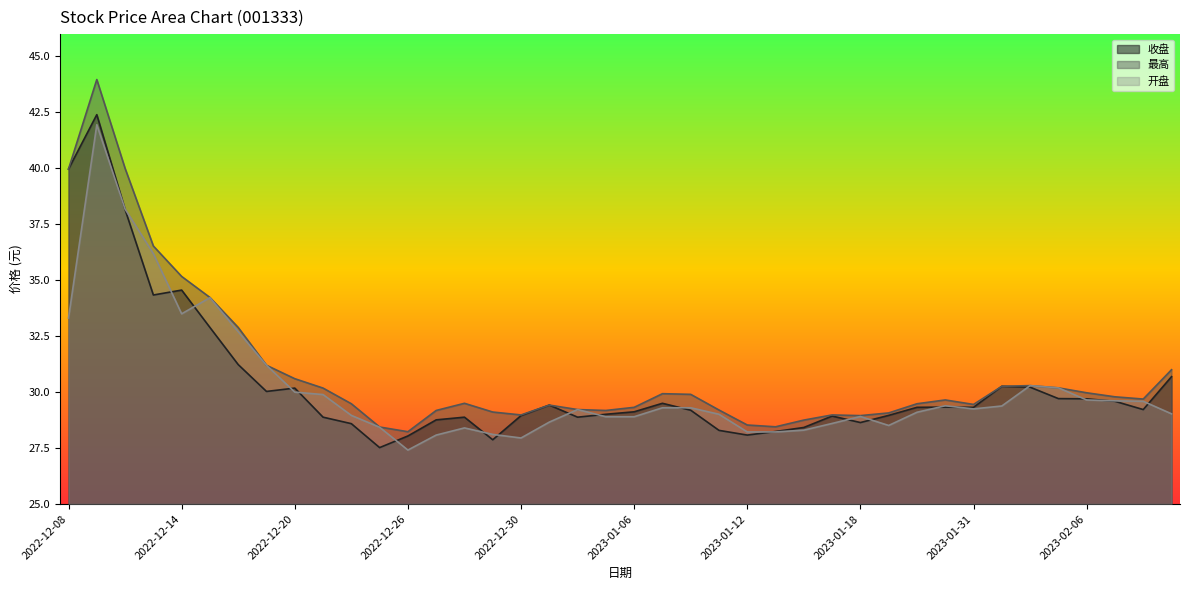

Which series ends up on top after the final intersection of 收盘 and 开盘?

收盘